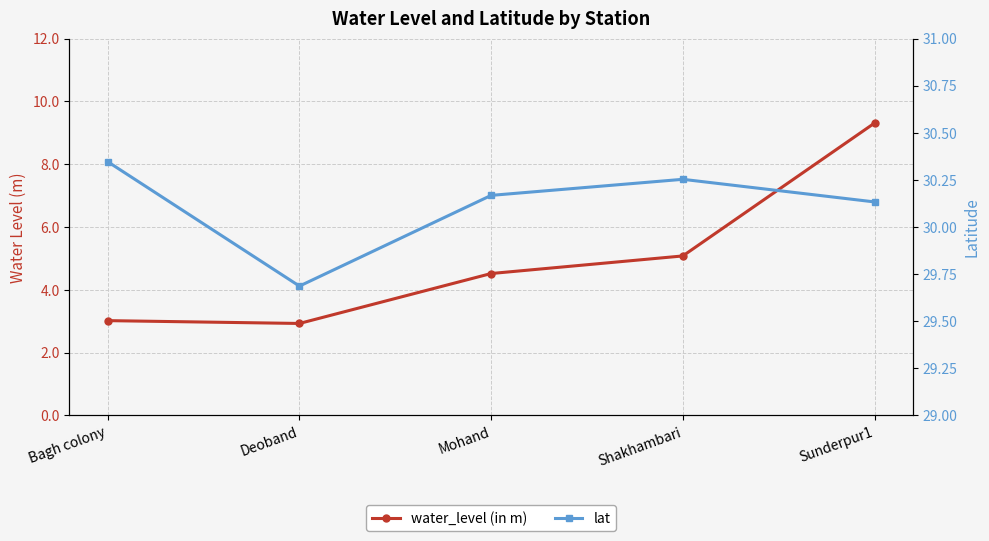

What is the difference between the maximum and minimum values in the lat series?

0.7